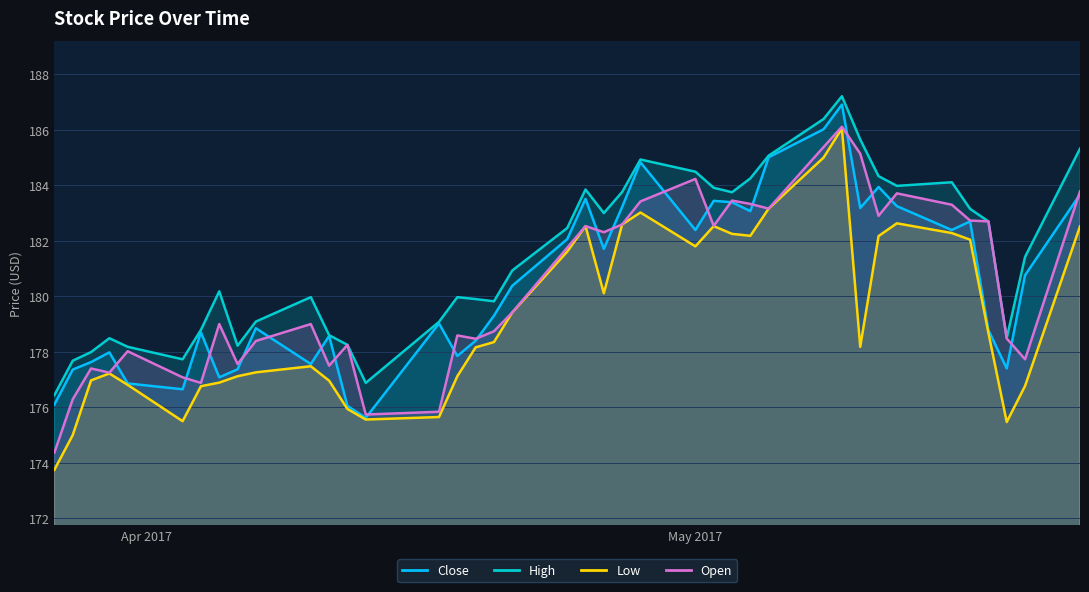

What is the difference between the maximum and minimum values in the Low series?

12.3